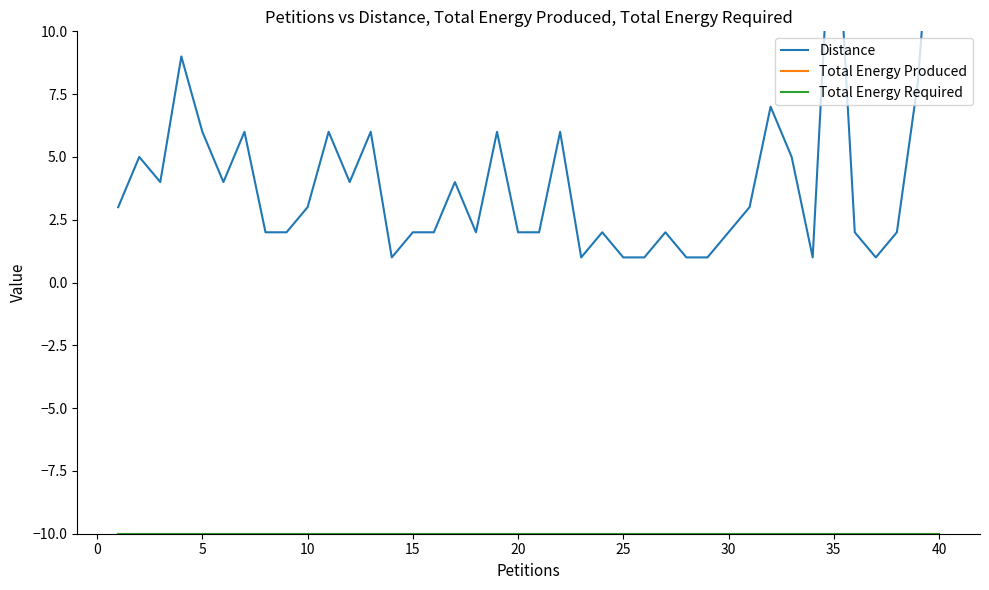

Reading right to left, what are all the values shown in this chart?

Distance: 19	8	2	1	2	17	1	5	7	3	2	1	1	2	1	1	2	1	6	2	2	6	2	4	2	2	1	6	4	6	3	2	2	6	4	6	9	4	5	3
Total Energy Produced: -10	-10	-10	-10	-10	-10	-10	-10	-10	-10	-10	-10	-10	-10	-10	-10	-10	-10	-10	-10	-10	-10	-10	-10	-10	-10	-10	-10	-10	-10	-10	-10	-10	-10	-10	-10	-10	-10	-10	-10
Total Energy Required: -10	-10	-10	-10	-10	-10	-10	-10	-10	-10	-10	-10	-10	-10	-10	-10	-10	-10	-10	-10	-10	-10	-10	-10	-10	-10	-10	-10	-10	-10	-10	-10	-10	-10	-10	-10	-10	-10	-10	-10